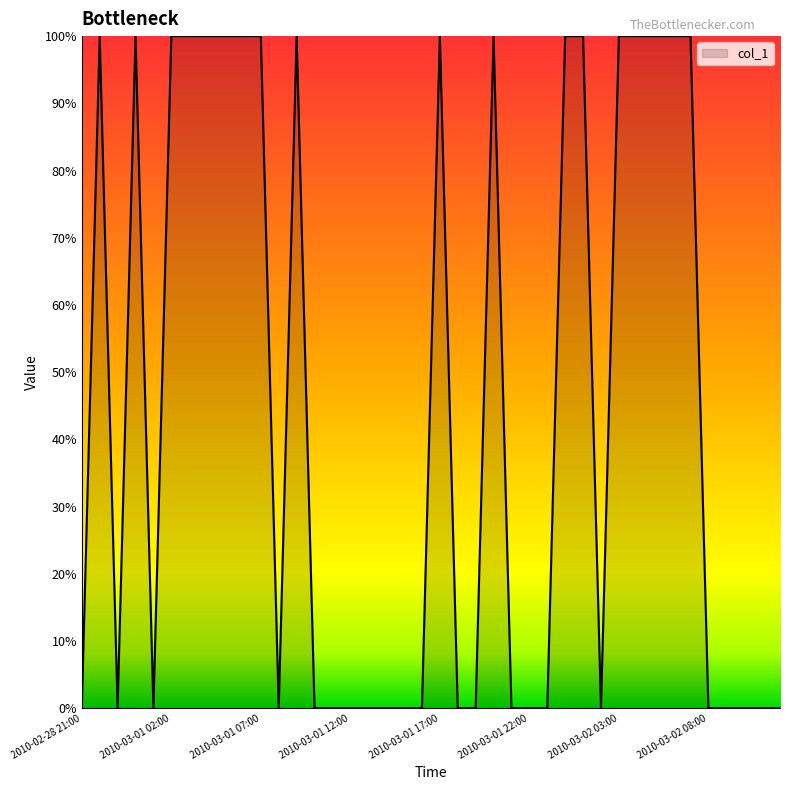

Rank the categories by value from highest to lowest.

2010-02-28 22:00, 2010-03-01 00:00, 2010-03-01 02:00, 2010-03-01 03:00, 2010-03-01 04:00, 2010-03-01 05:00, 2010-03-01 06:00, 2010-03-01 07:00, 2010-03-01 09:00, 2010-03-01 17:00, 2010-03-01 20:00, 2010-03-02 00:00, 2010-03-02 01:00, 2010-03-02 03:00, 2010-03-02 04:00, 2010-03-02 05:00, 2010-03-02 06:00, 2010-03-02 07:00, 2010-02-28 21:00, 2010-02-28 23:00, 2010-03-01 01:00, 2010-03-01 08:00, 2010-03-01 10:00, 2010-03-01 11:00, 2010-03-01 12:00, 2010-03-01 13:00, 2010-03-01 14:00, 2010-03-01 15:00, 2010-03-01 16:00, 2010-03-01 18:00, 2010-03-01 19:00, 2010-03-01 21:00, 2010-03-01 22:00, 2010-03-01 23:00, 2010-03-02 02:00, 2010-03-02 08:00, 2010-03-02 09:00, 2010-03-02 10:00, 2010-03-02 11:00, 2010-03-02 12:00